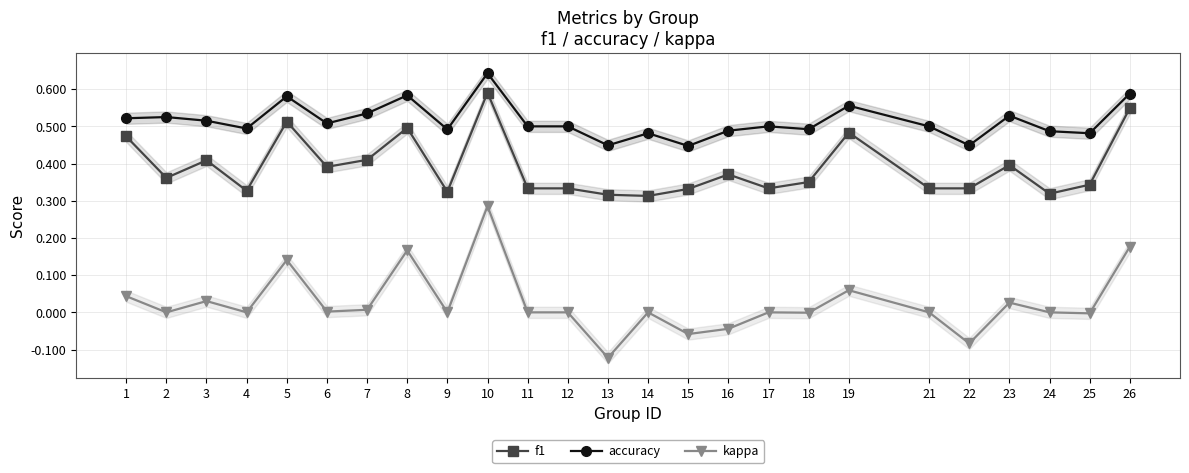

True or false: f1 and accuracy intersect in this chart.

False